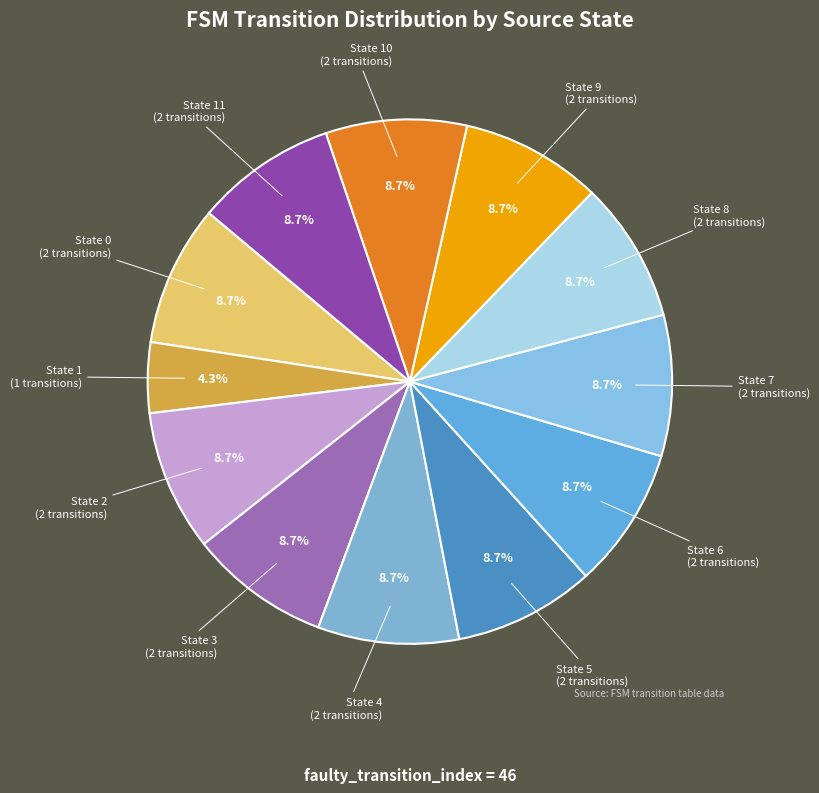

To the nearest percent, what is the difference between the largest and smallest slice percentages?

4%